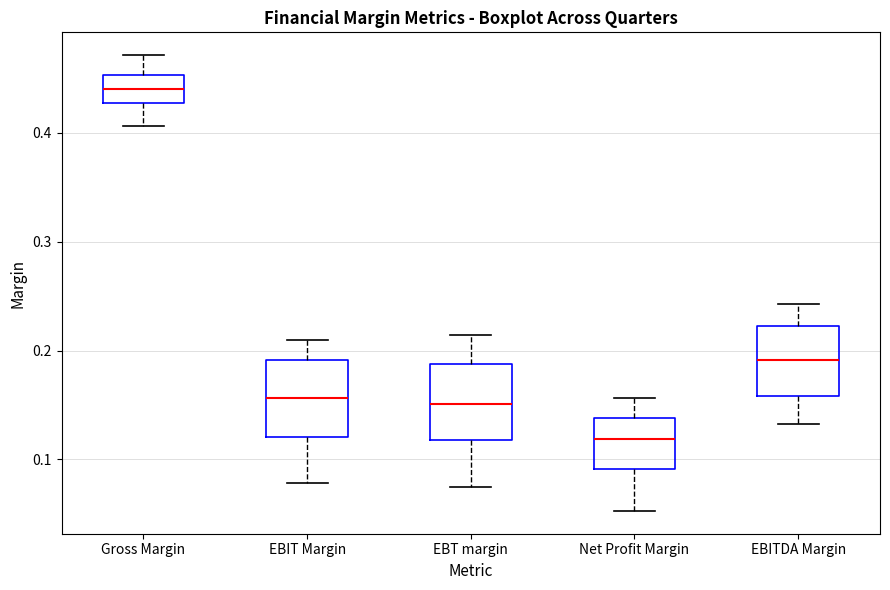

Reading left to right, transcribe this box plot: for each box, give where its median line is, the range the box spans, and where its two whiskers end, as read against the y-axis. The values are not printed on the chart, so give them approximately, as read against the axis.

Gross Margin: median 0.44, box 0.43 to 0.45, whiskers 0.41 to 0.47
EBIT Margin: median 0.16, box 0.12 to 0.19, whiskers 0.08 to 0.21
EBT margin: median 0.15, box 0.12 to 0.19, whiskers 0.07 to 0.21
Net Profit Margin: median 0.12, box 0.09 to 0.14, whiskers 0.05 to 0.16
EBITDA Margin: median 0.19, box 0.16 to 0.22, whiskers 0.13 to 0.24